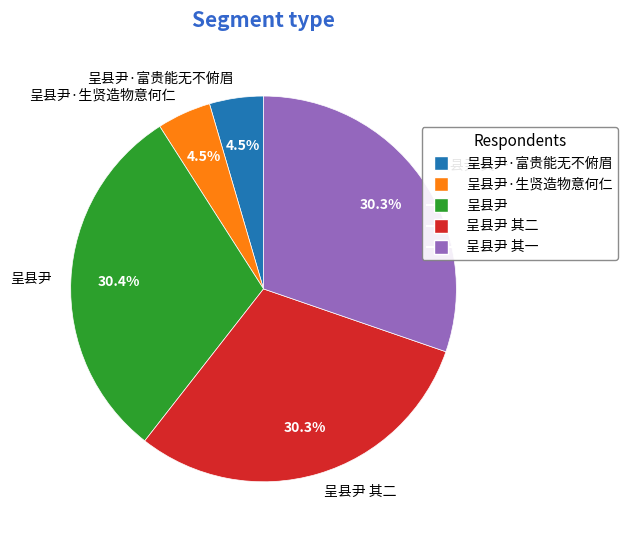

To the nearest percent, what portion does 呈县尹 其一 represent?

30%